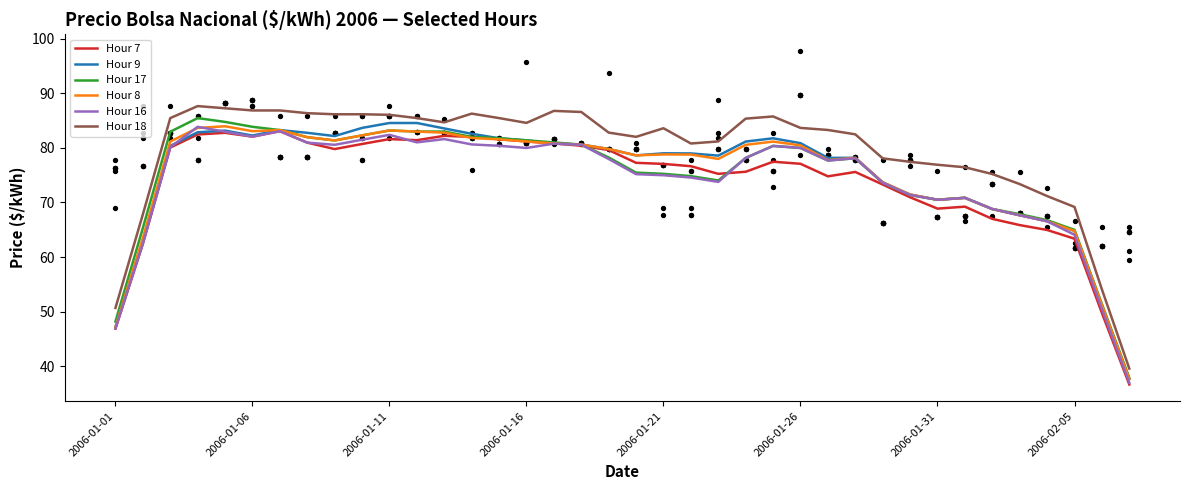

What are all the series names shown in the legend?

Hour 7, Hour 9, Hour 17, Hour 8, Hour 16, Hour 18